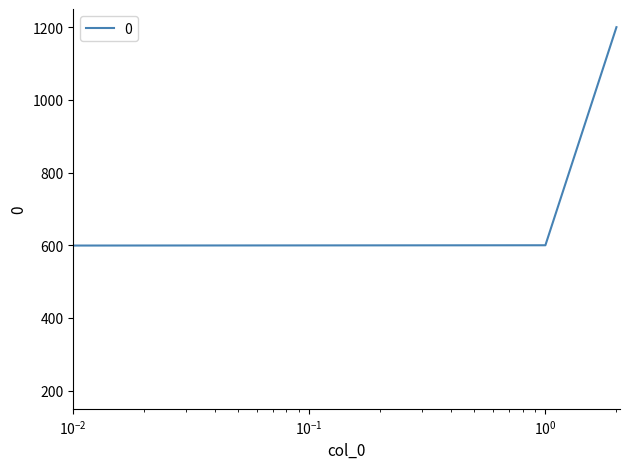

What is the smallest value displayed?

200